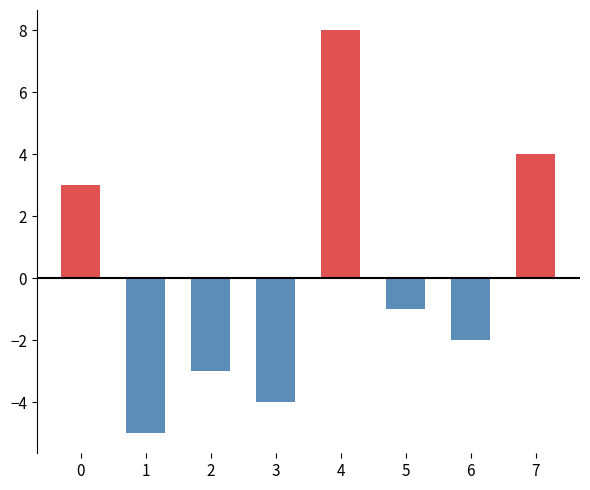

True or false: the data shows -2 at 6.

True